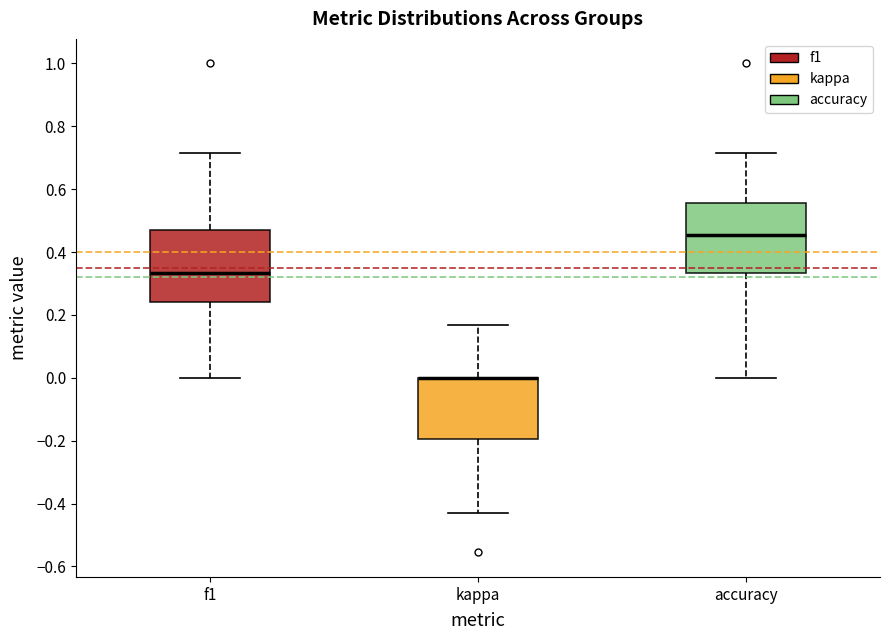

Reading left to right, transcribe this box plot: for each box, give where its median line is, the range the box spans, and where its two whiskers end, as read against the y-axis. The values are not printed on the chart, so give them approximately, as read against the axis.

f1: median 0.34, box 0.24 to 0.46, whiskers 0.00 to 0.72
kappa: median 0.00 (drawn on the box's upper edge), box -0.20 to 0.00, whiskers -0.42 to 0.16
accuracy: median 0.46, box 0.34 to 0.56, whiskers 0.00 to 0.72